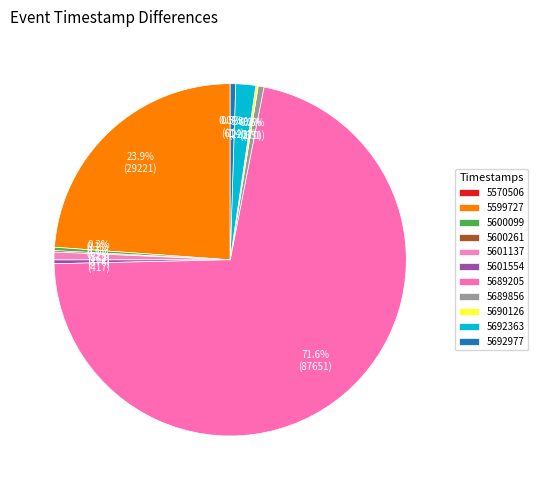

To the nearest percent, what is the difference between the largest and smallest slice percentages?

72%